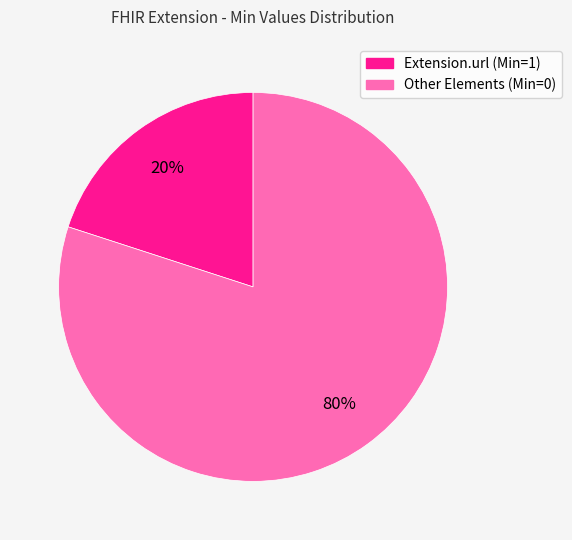

How many segments does this pie chart have?

2